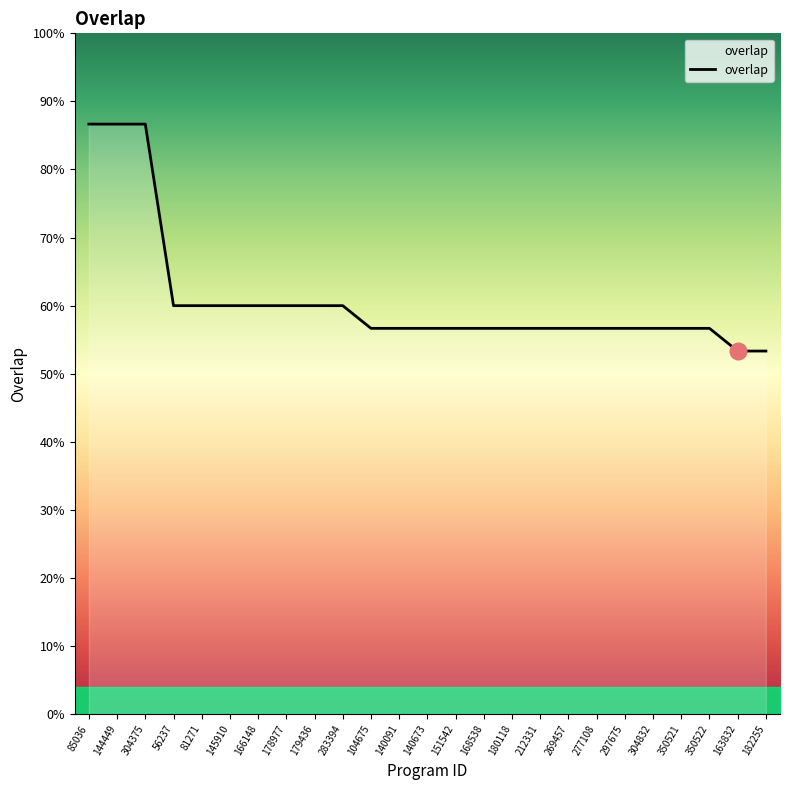

The value at 269457 is 3. True or false?

False